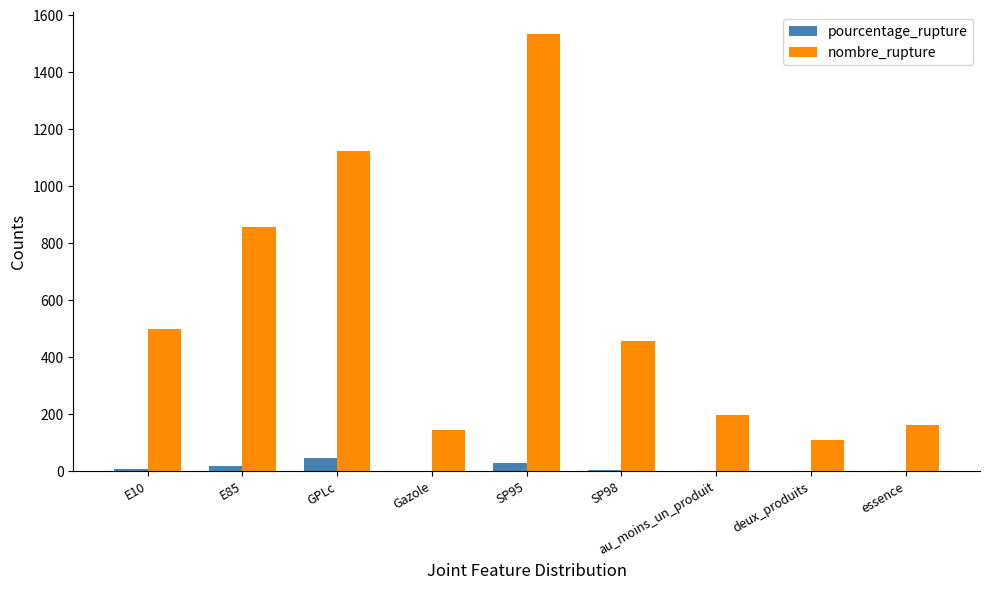

Is the value of nombre_rupture at au_moins_un_produit greater than the value of pourcentage_rupture at GPLc?

Yes